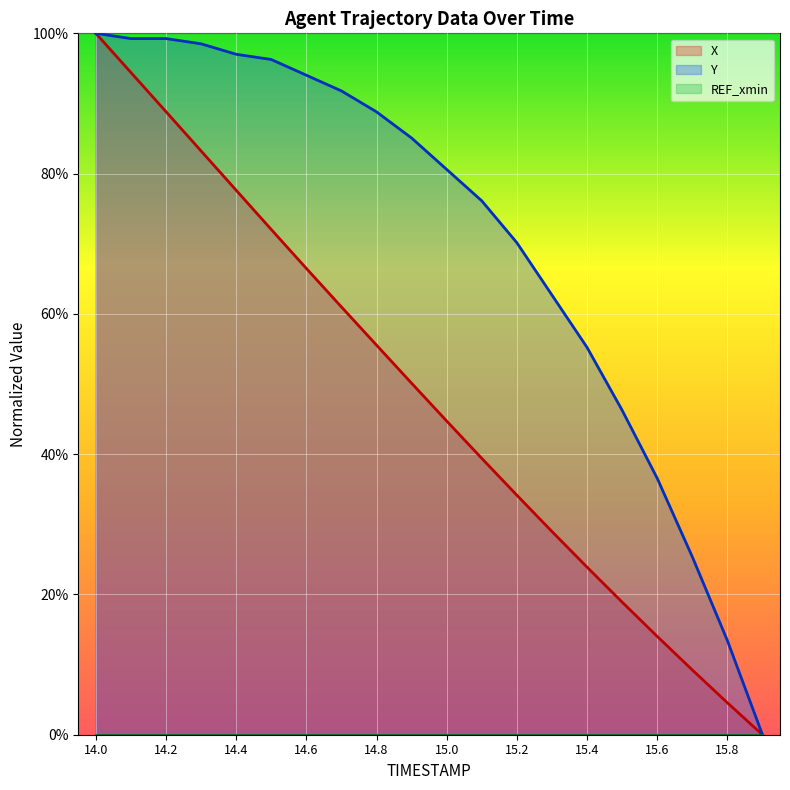

Rank the series by their average value, from highest to lowest.

Y, X